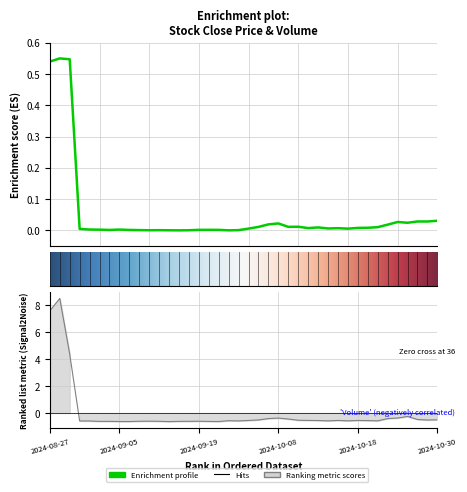

What is the difference between the maximum and minimum values in the volume series?

9.1